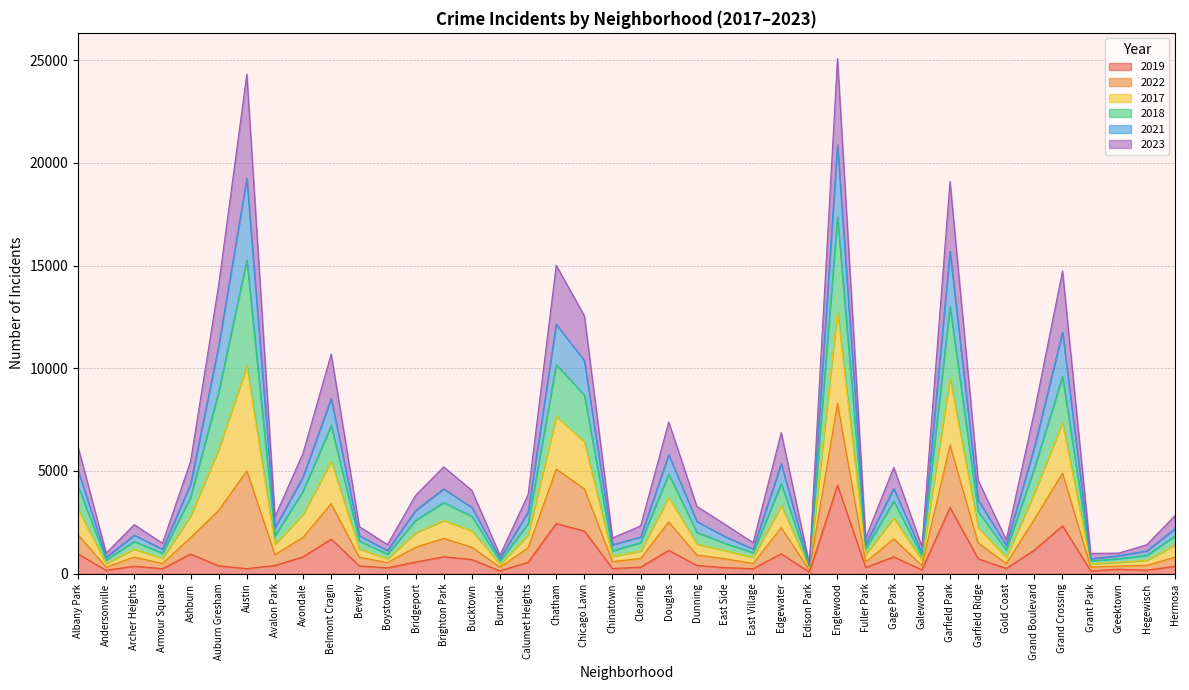

What is the total value across all series at Brighton Park?

5201